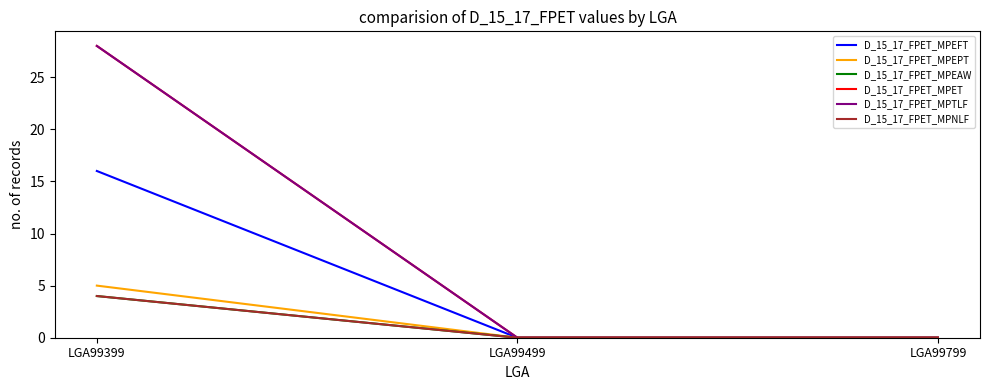

At which category does the chart reach its peak across all series?

LGA99399